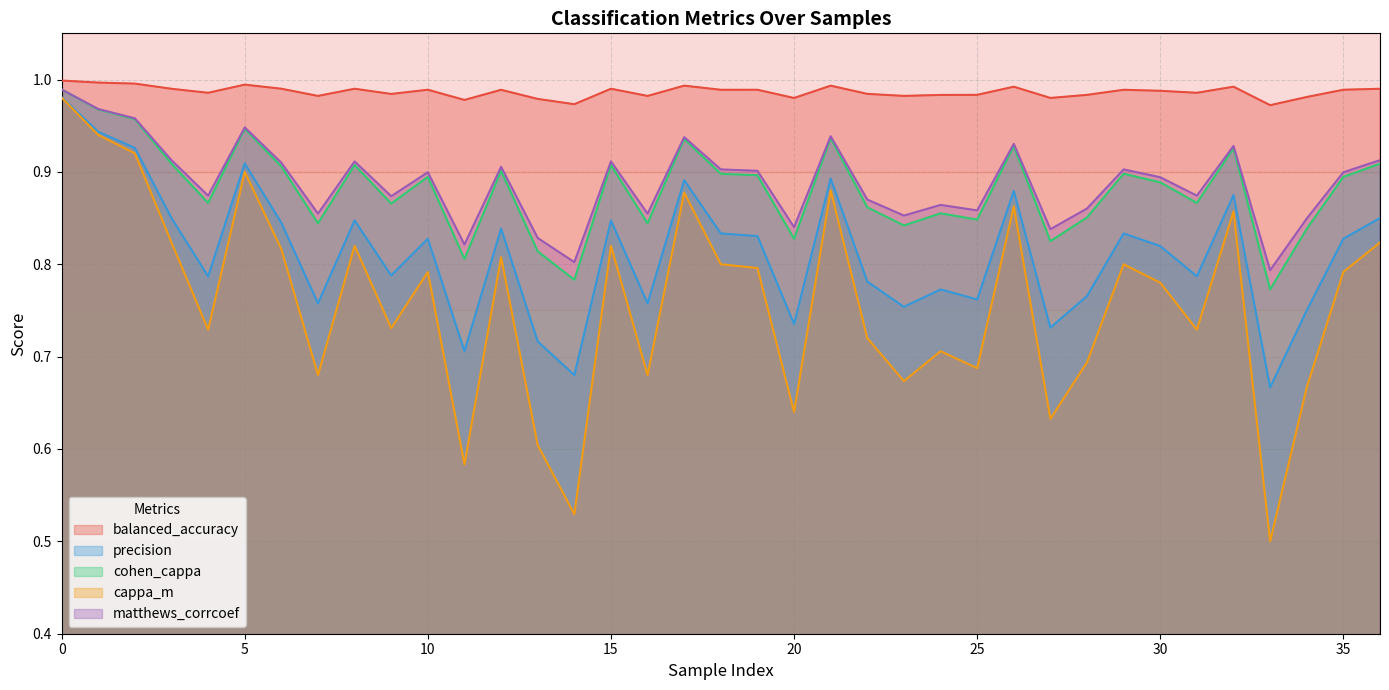

What is the value of the matthews_corrcoef point at the 6th from the left?

0.9